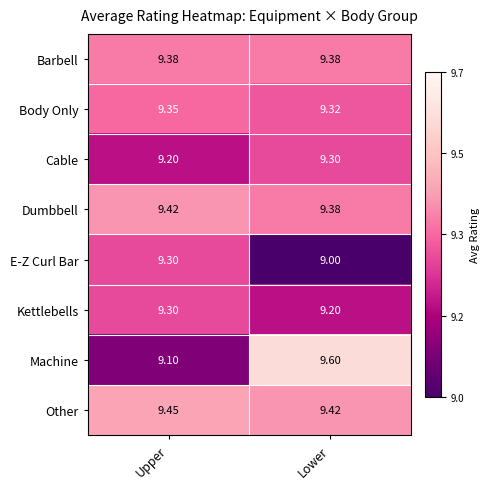

Is the value of E-Z Curl Bar at Upper greater than the value of Dumbbell at Upper?

No